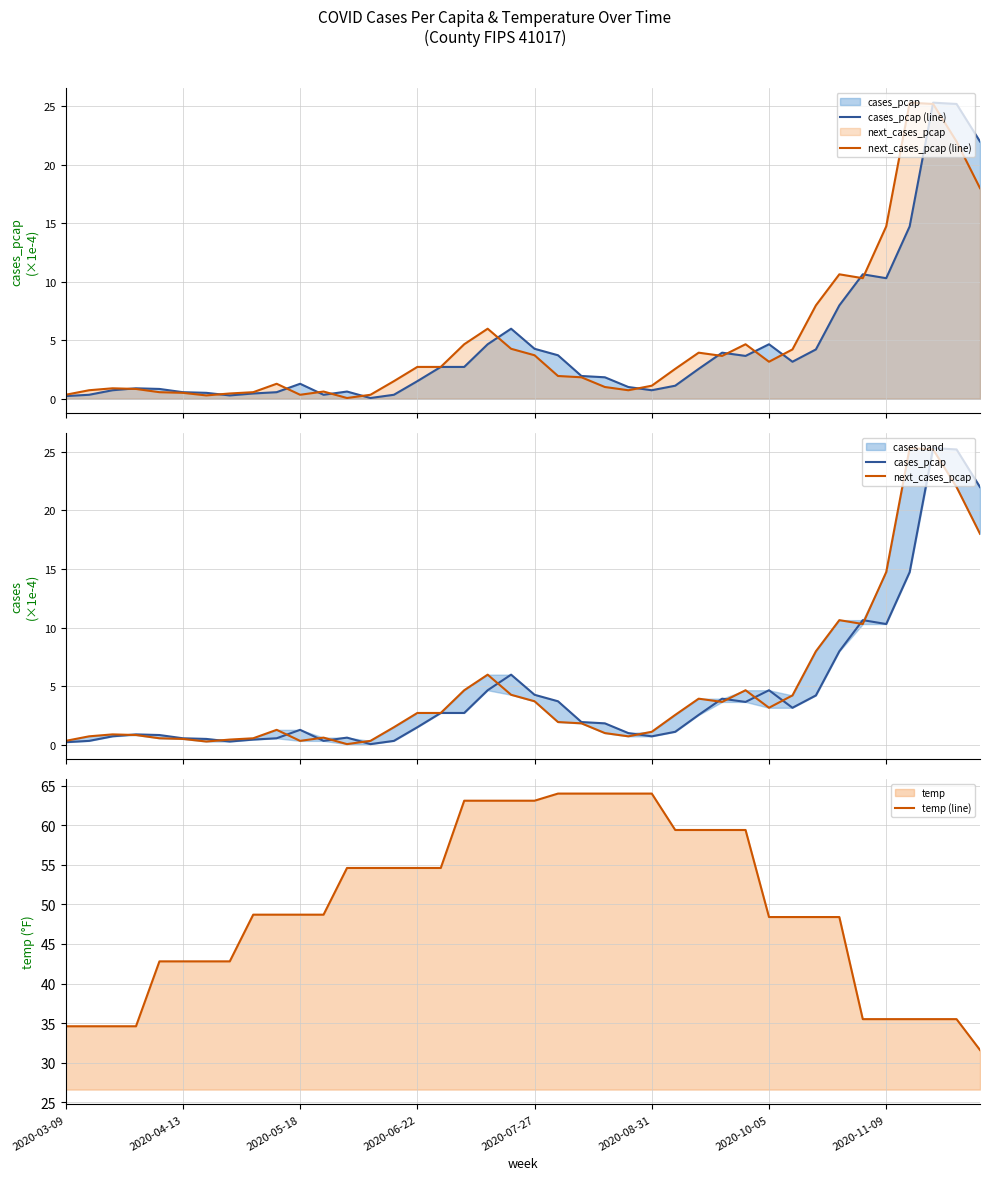

What is the minimum value for temp (line)?

31.6